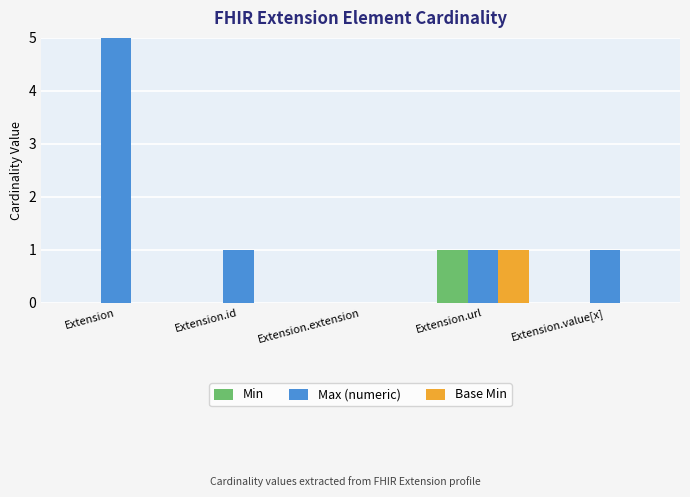

Which series has the largest range (max minus min)?

Max_numeric